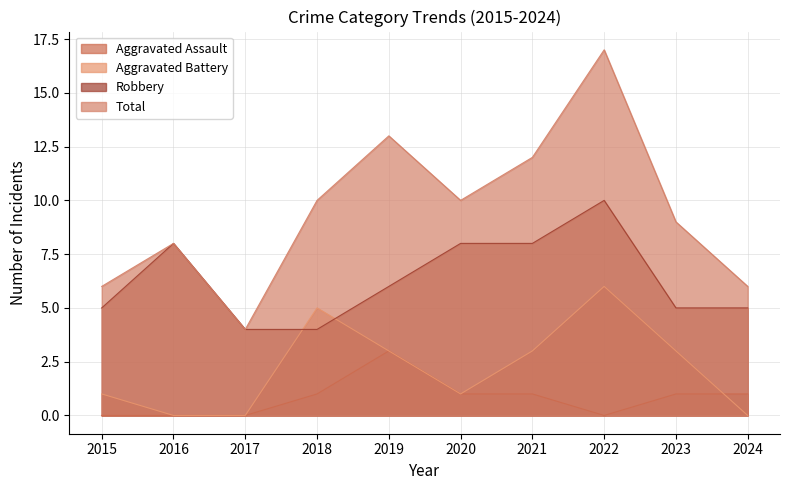

Count the Aggravated Battery values in the range 0 to 3.

8